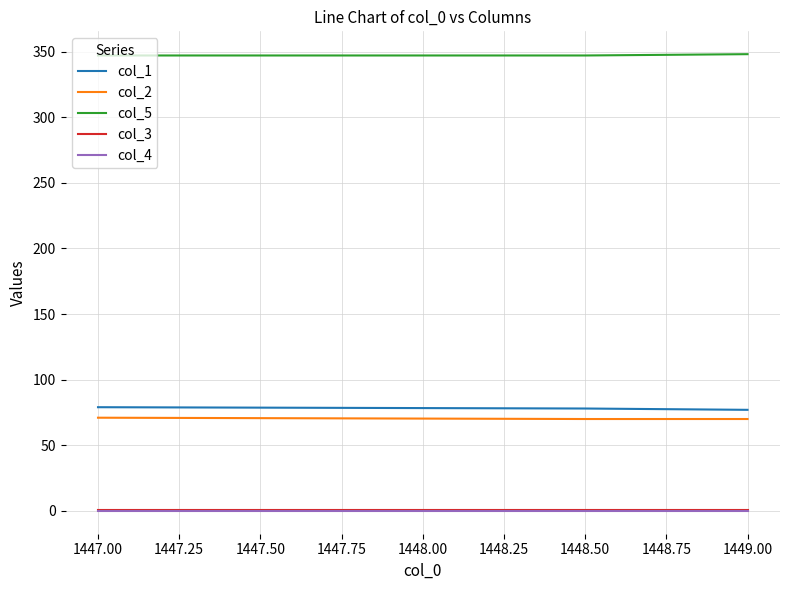

The value of col_5 at 1449.00 is 348.0. True or false?

True